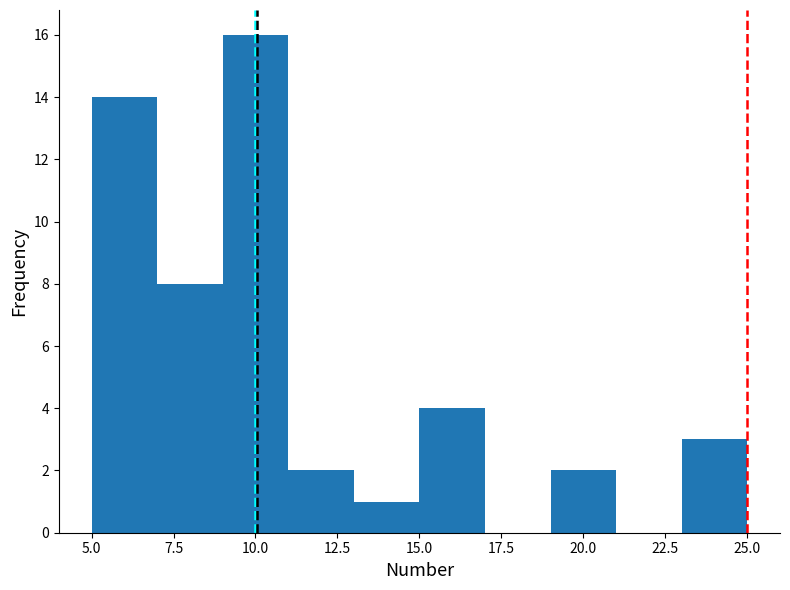

Over which range of the x-axis is the bar tallest?

9 to 11